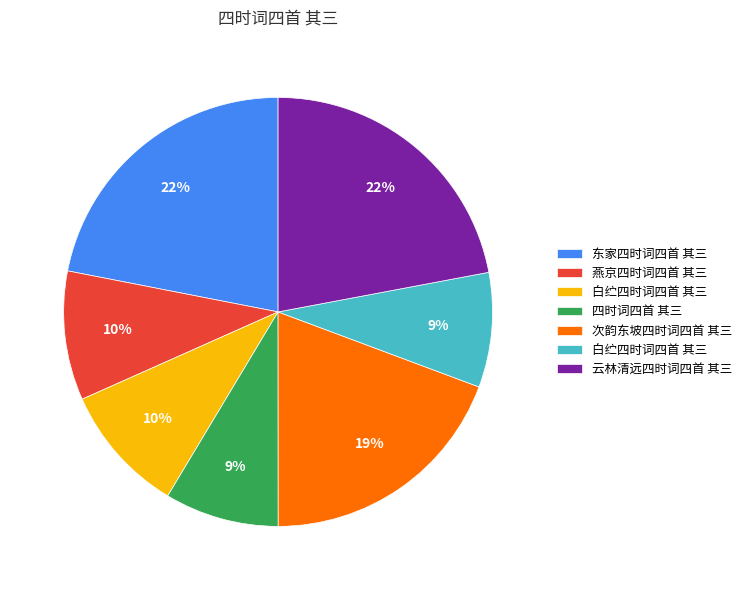

To the nearest percent, what is the difference between the largest and smallest slice percentages?

13%